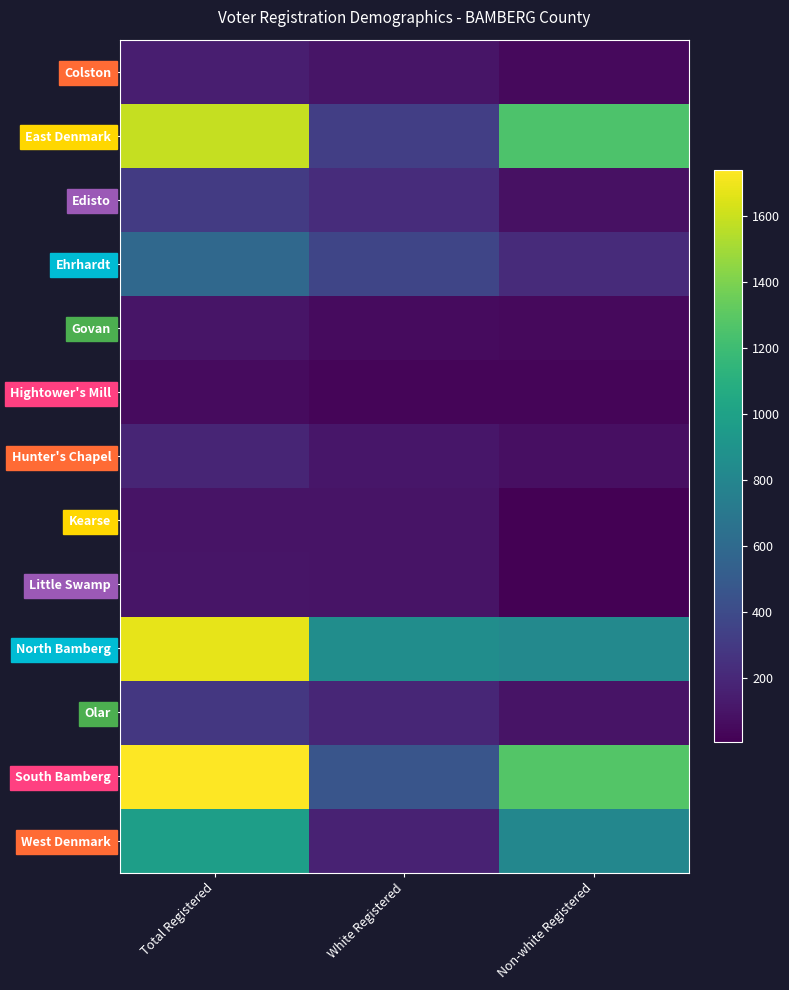

Between Total Registered and Non-white Registered, which series saw the biggest shift?

North Bamberg